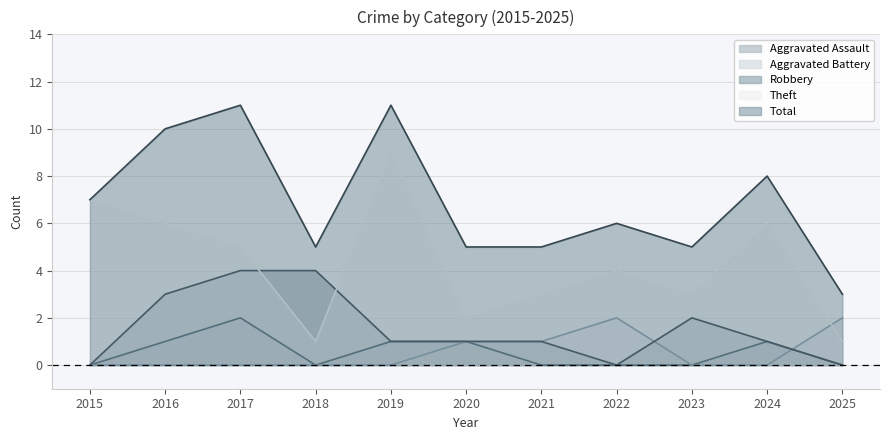

What is the average value of the Theft series?

4